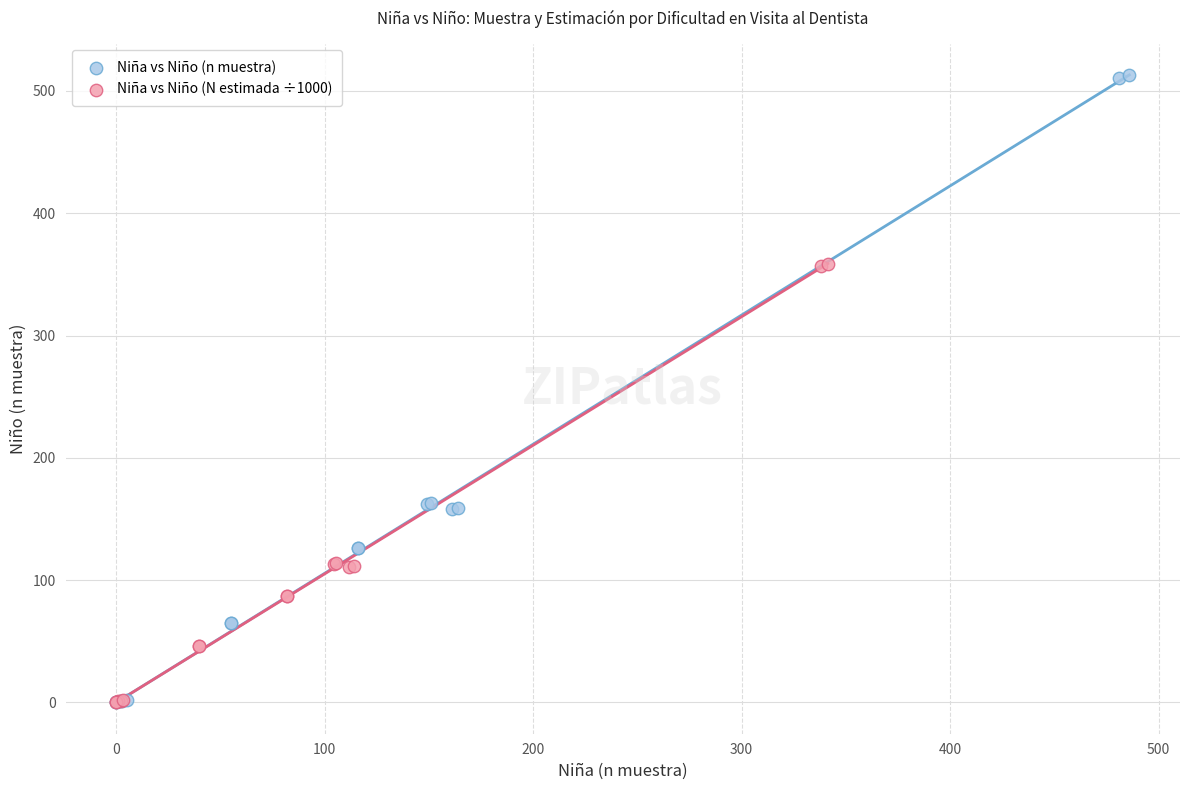

Which series contains the highest Y value?

Niña vs Niño (n muestra)